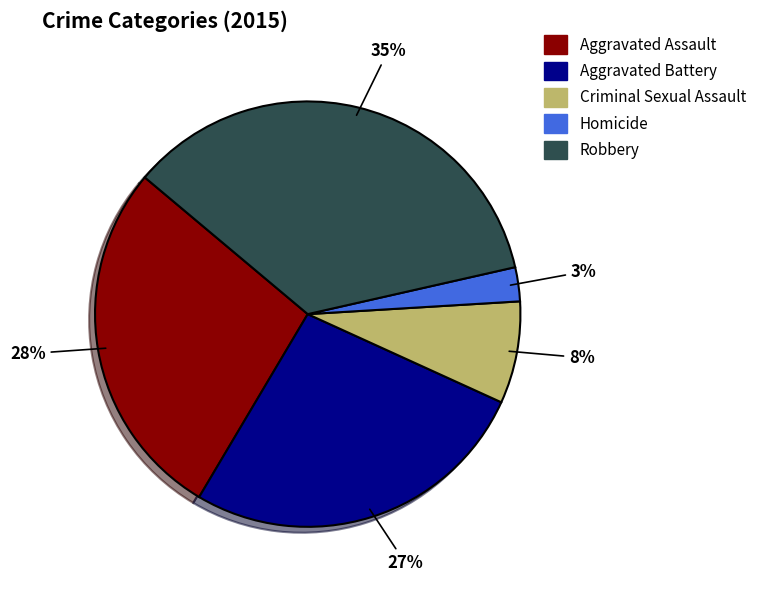

Approximately how many times larger is the value at Aggravated Battery compared to Criminal Sexual Assault?

3.4